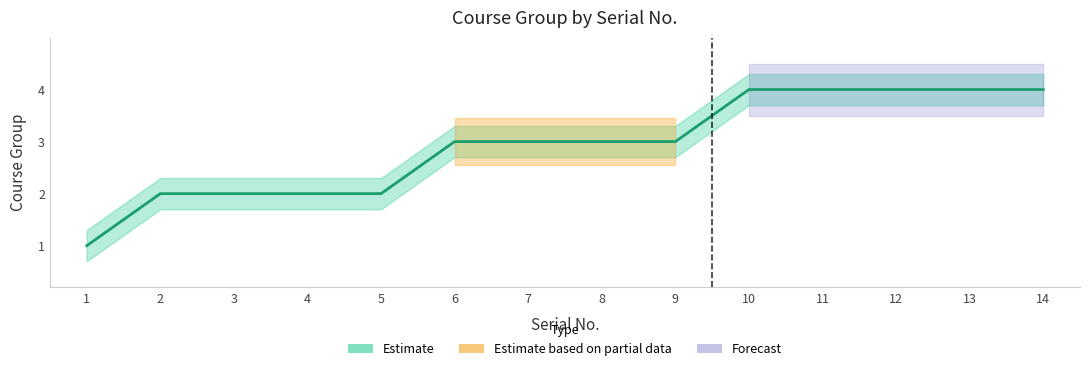

How many data points in upper_bound are less than 3?

5